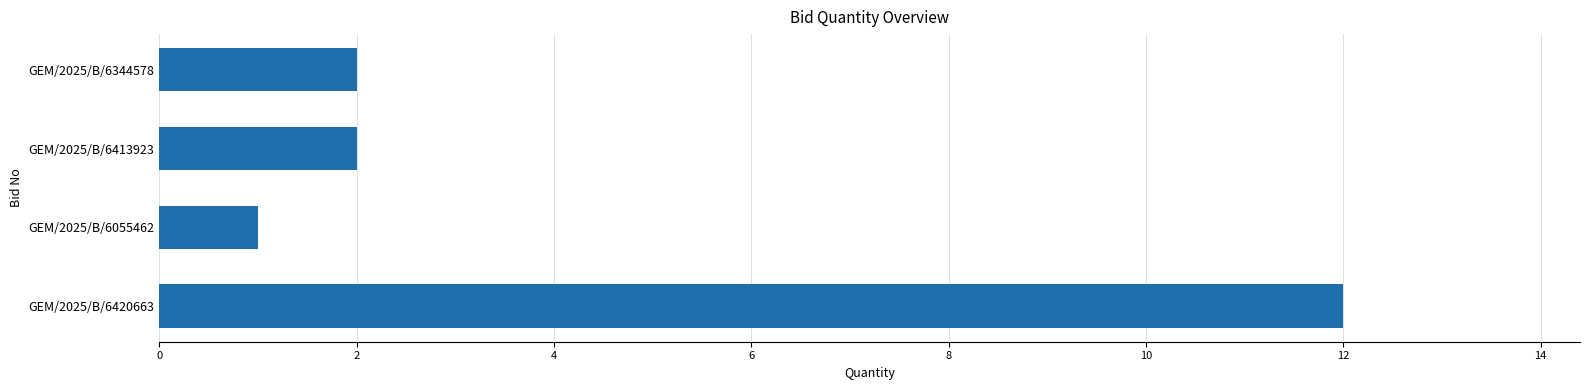

What is the change in value from GEM/2025/B/6420663 to GEM/2025/B/6413923?

-10